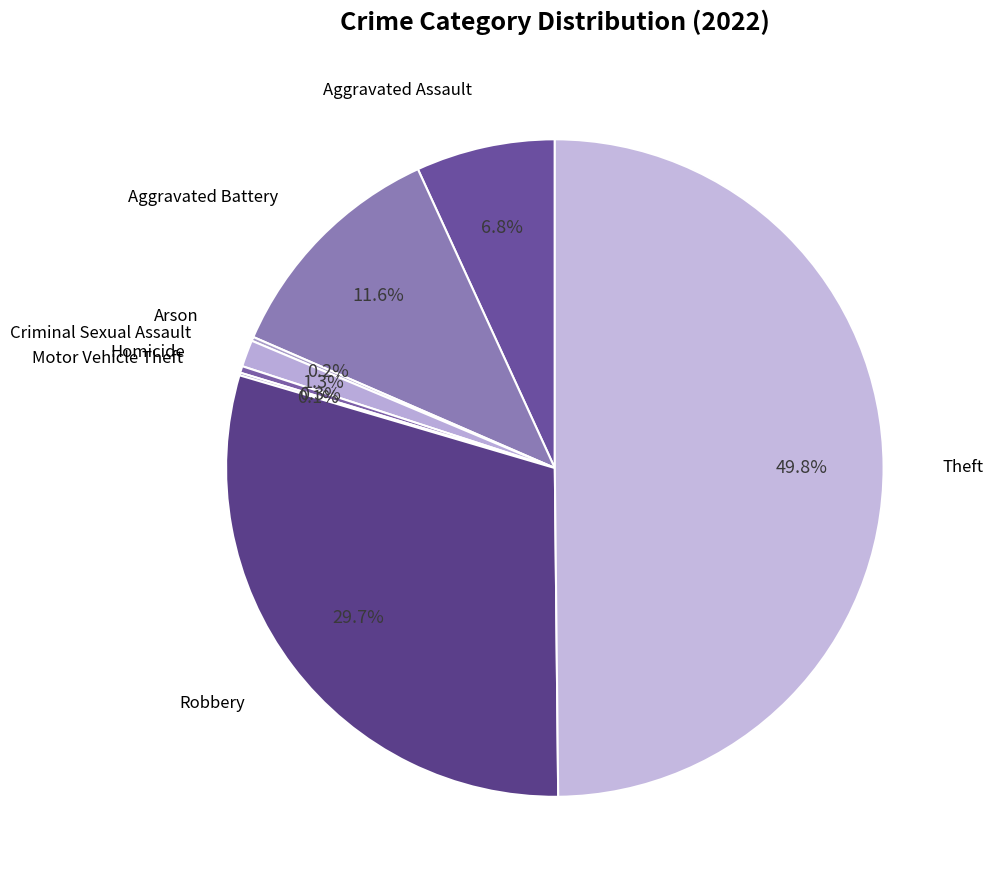

How many segments does this pie chart have?

8